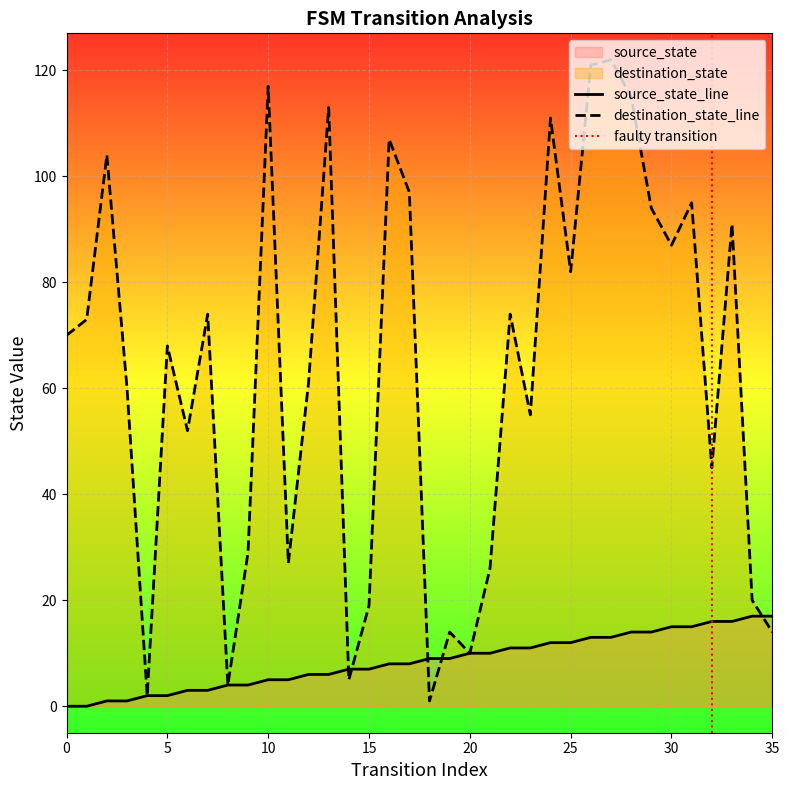

Which series has the largest total across all categories?

destination_state